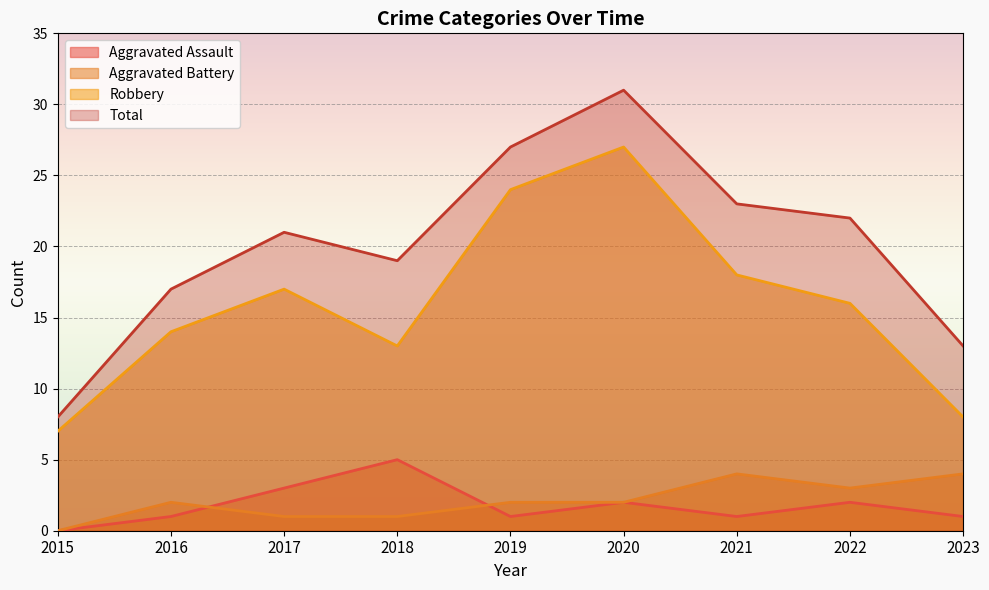

How many categories are shown in the chart?

9